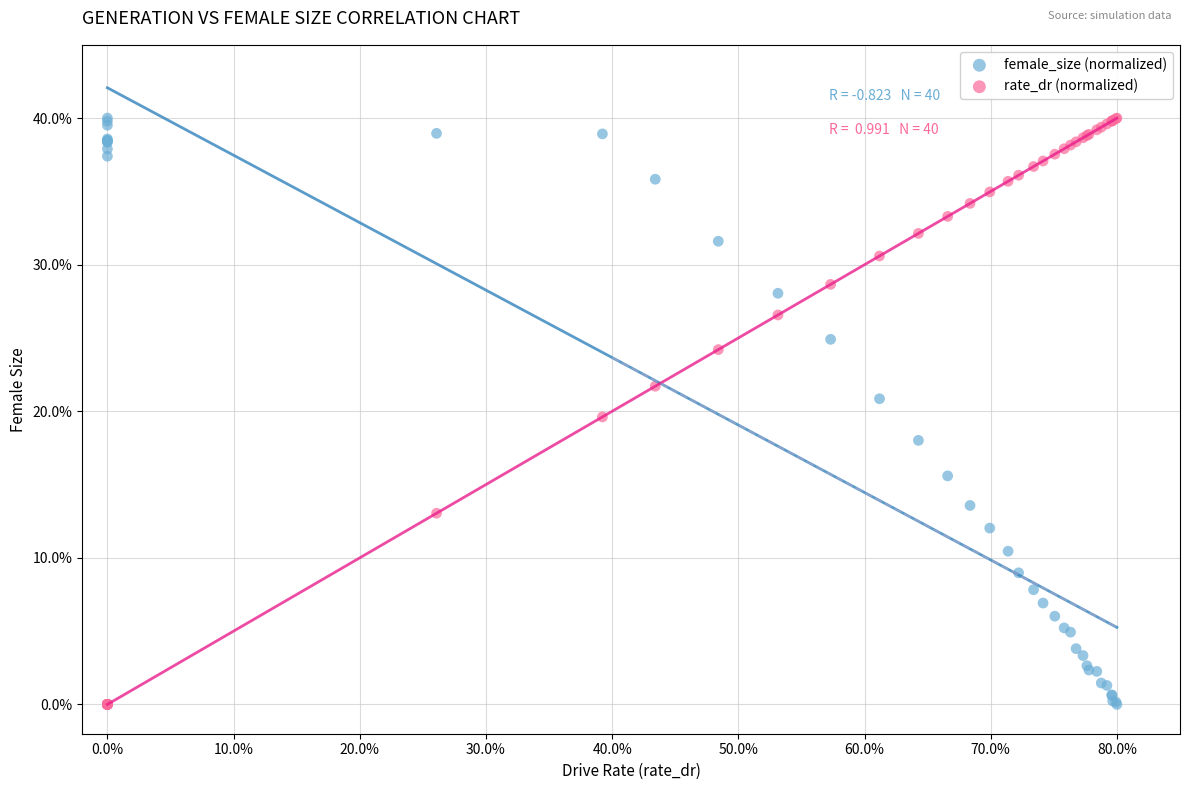

What are all the series names shown in the legend?

female_size (normalized), rate_dr (normalized)